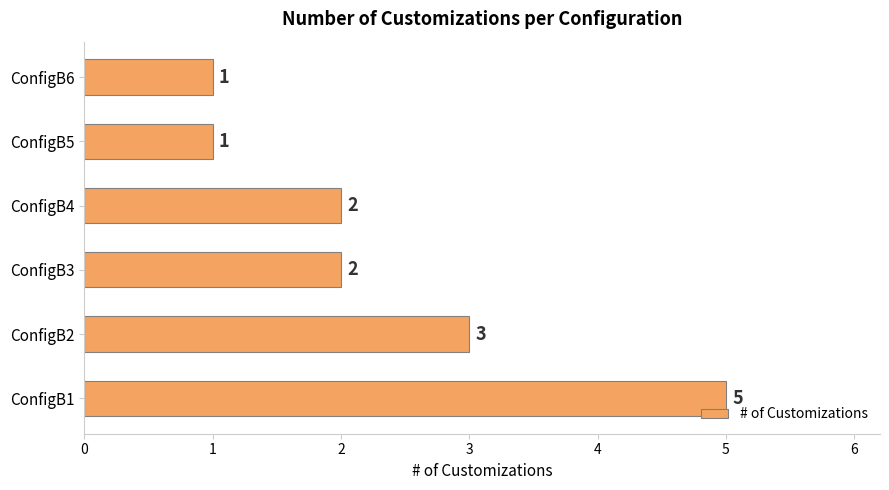

What is the sum of the values at ConfigB5 and ConfigB3?

3